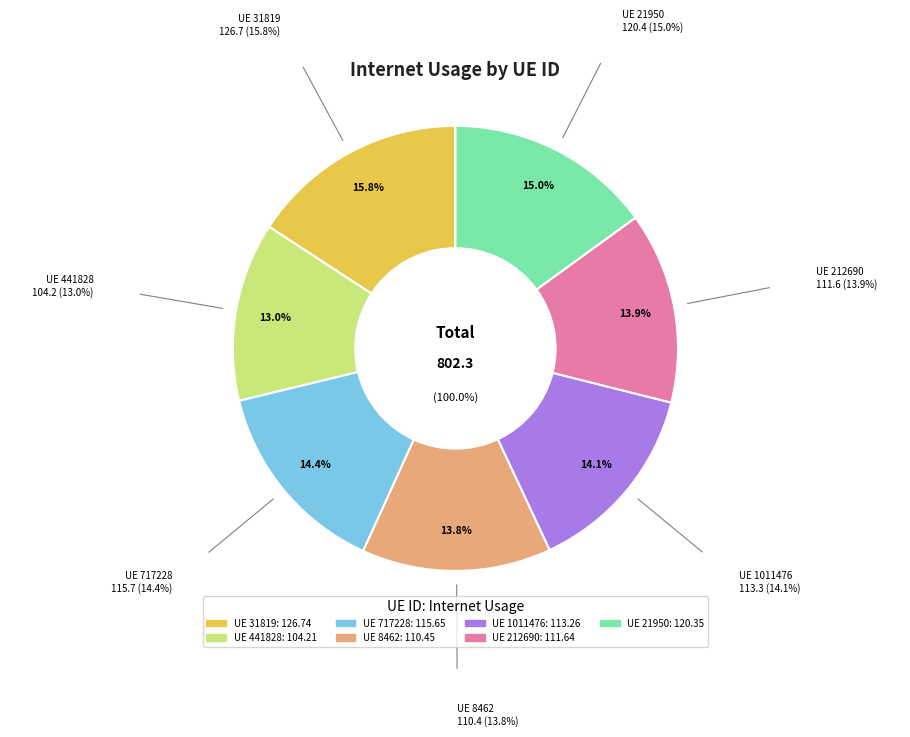

To the nearest percent, what percentage of the pie is 8462?

14%